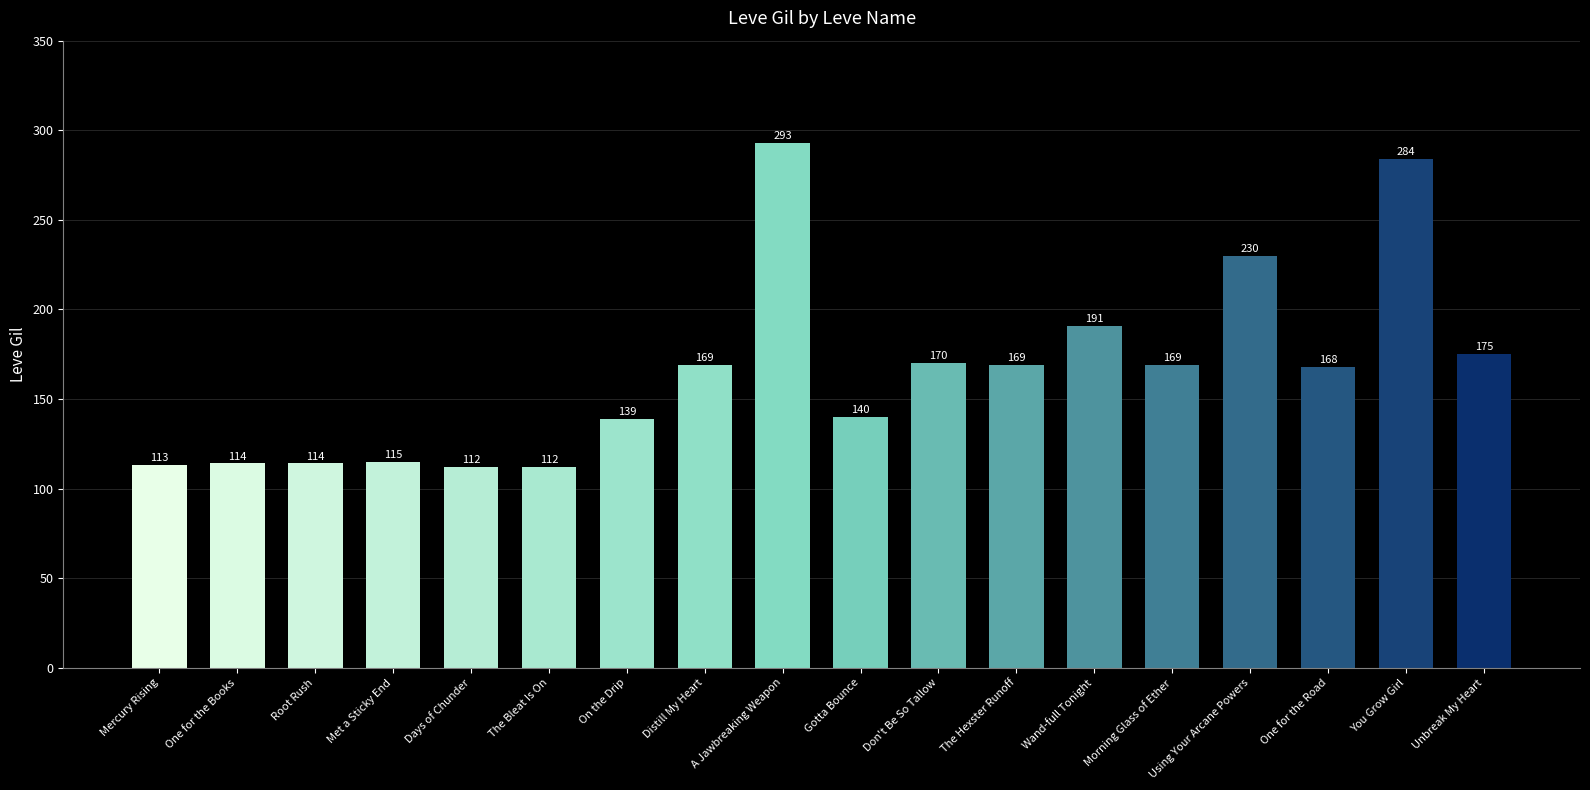

What is the label of the 16th bar from the right?

Root Rush